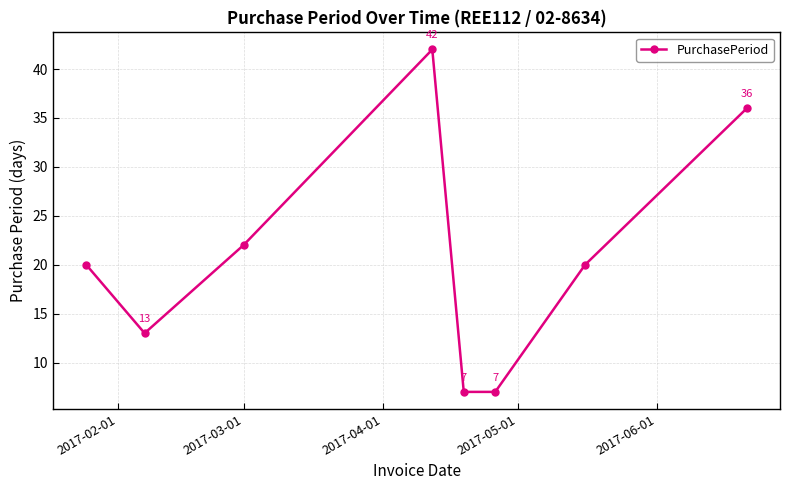

What is the sum of all values?

167